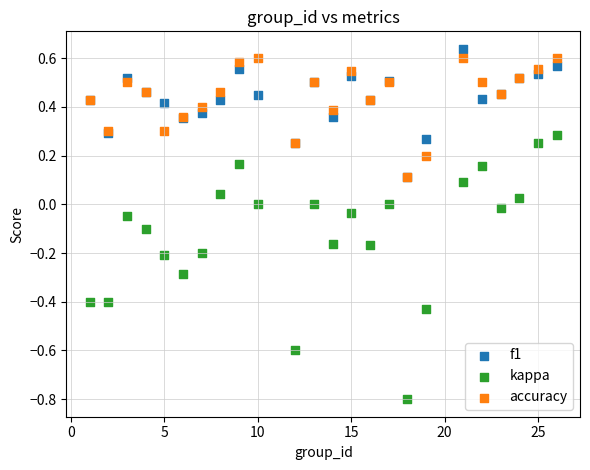

Which series contains the highest Y value?

f1